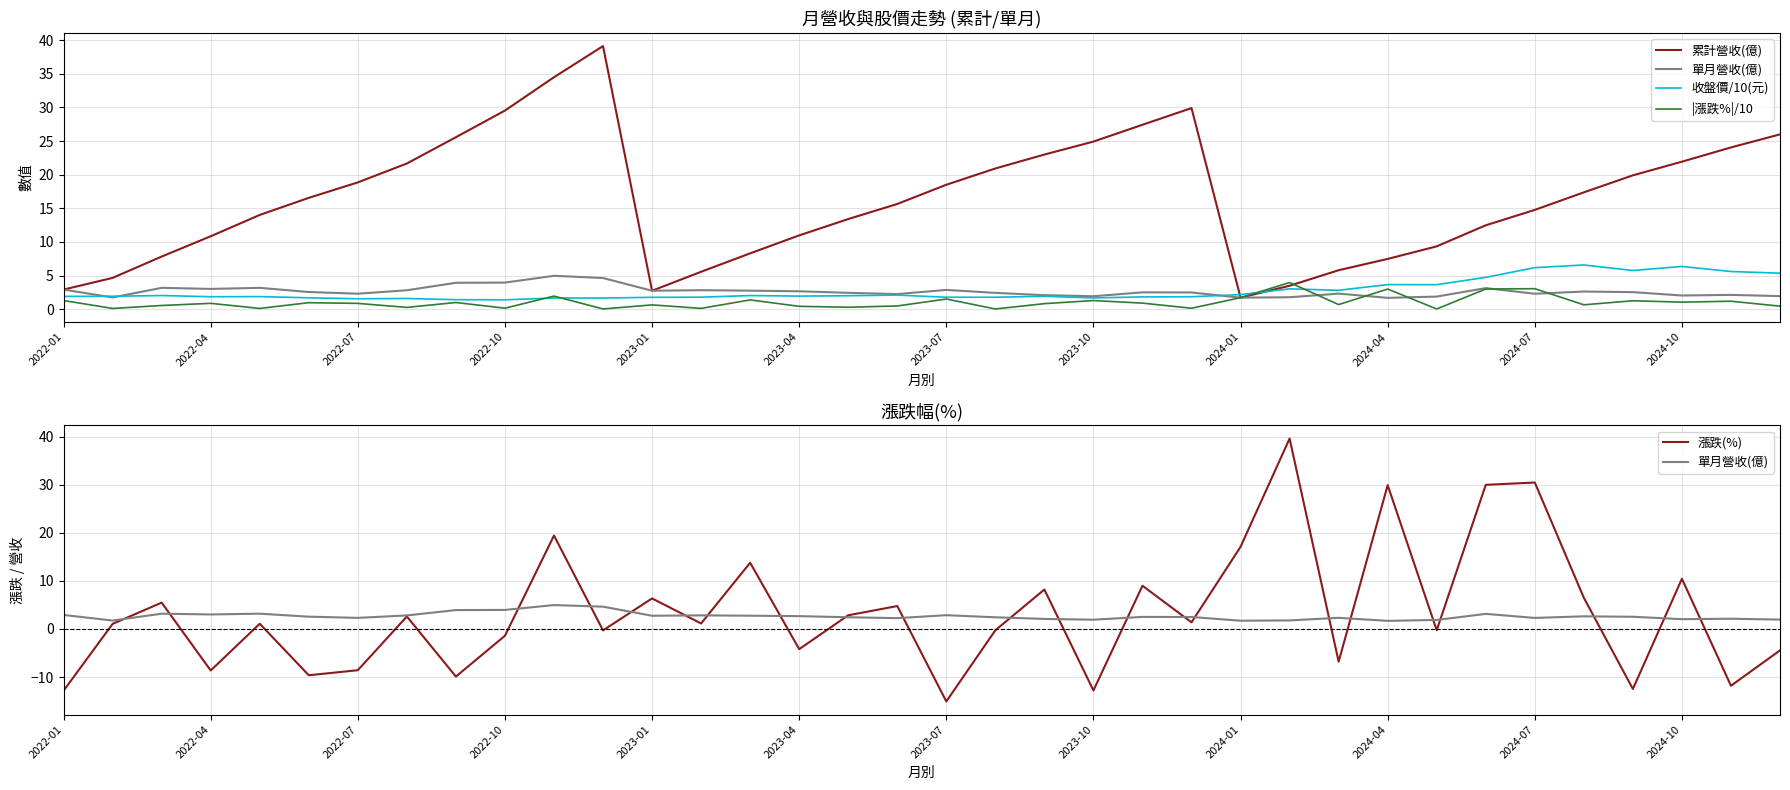

At how many categories does at least one series exceed 37?

2